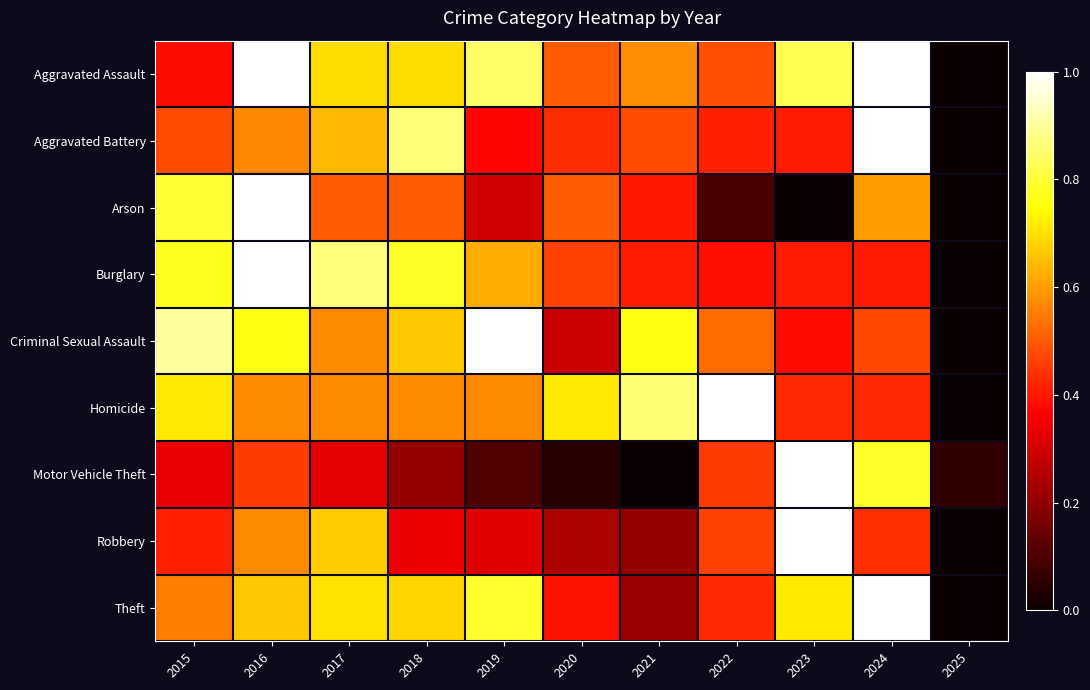

At which category is the sum across all series the highest?

2016